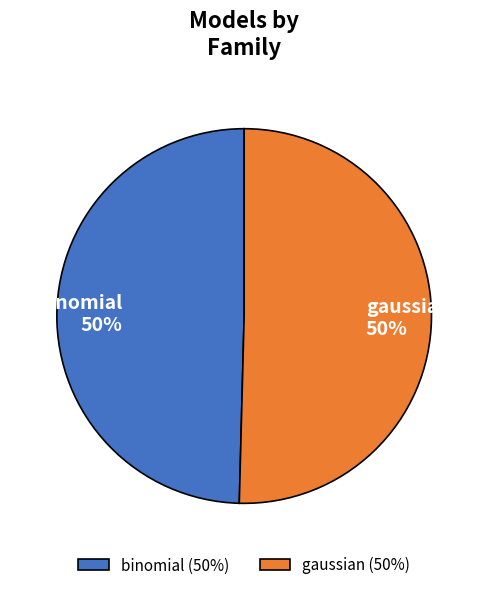

Is the sum of binomial and gaussian greater than half?

Yes